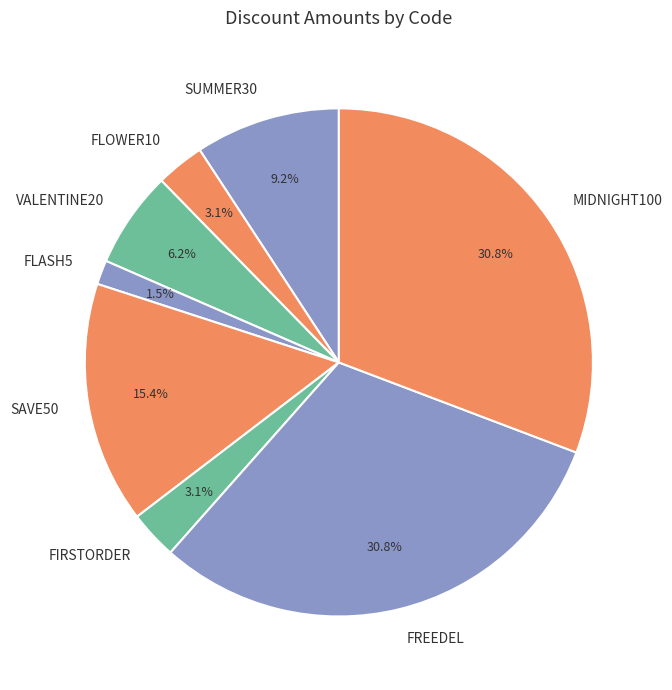

Do FLASH5 and FLOWER10 together represent more than half of the pie?

No